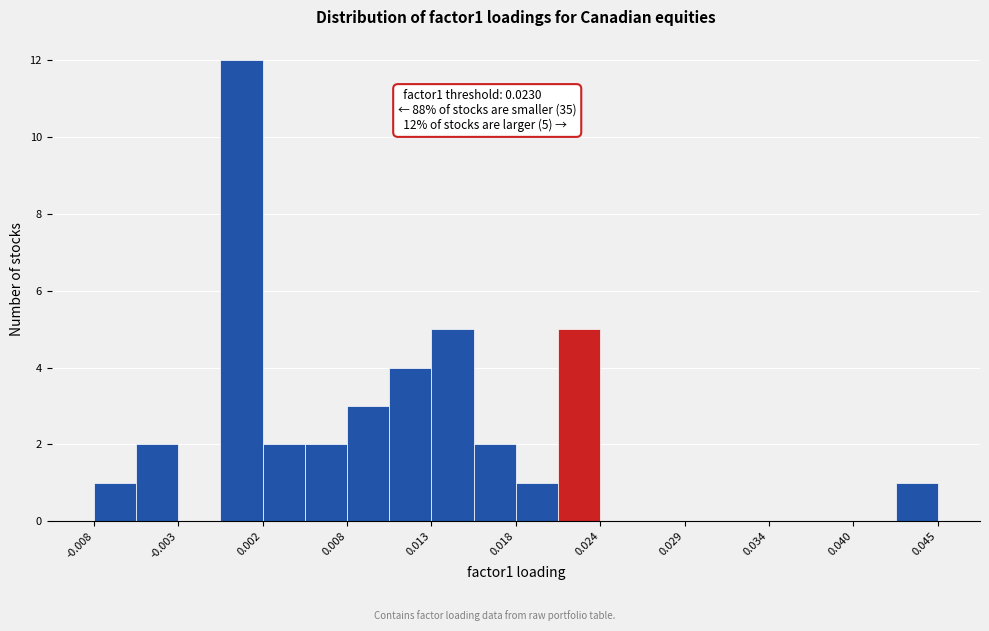

Around what value on the x-axis is the tallest bar? Give the approximate position of its centre, as read against the axis.

0.001